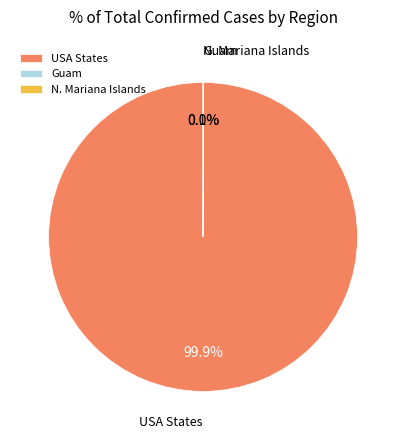

Which slice is the largest?

USA States